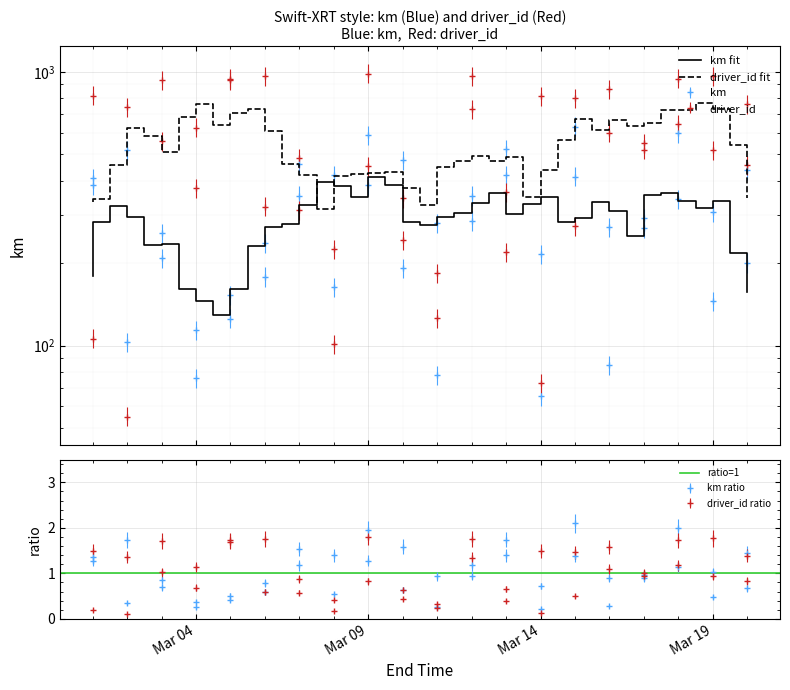

In driver_id, how many points are lower than both neighbors (excluding endpoints)?

9